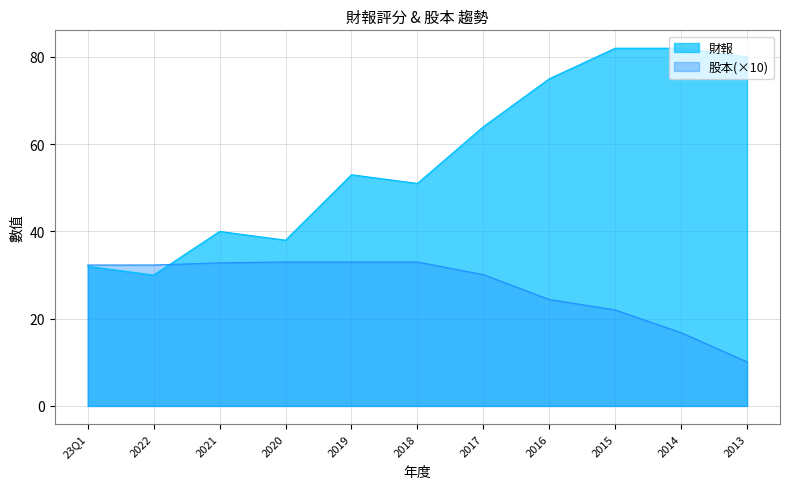

Reading left to right, transcribe all the data shown in this chart.

財報: 32.0	30.0	40.0	38.0	53.0	51.0	64.0	75.0	82.0	82.0	80.0
股本: 32.3	32.3	32.8	33.0	33.0	33.0	30.1	24.4	22.0	16.8	10.1